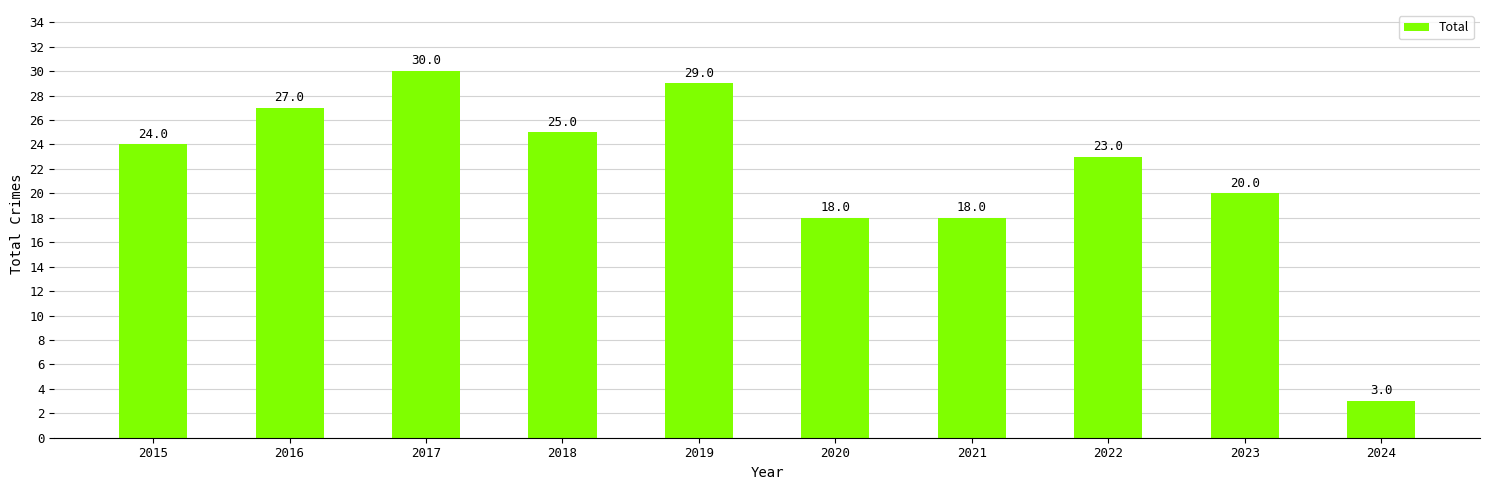

The value at 2017 is 13. True or false?

False